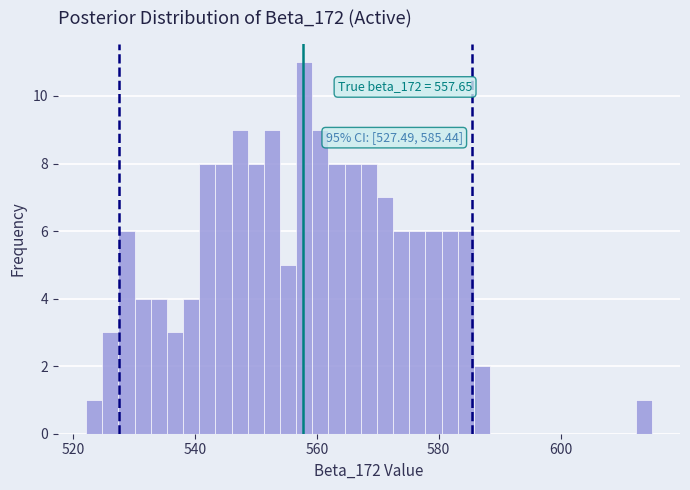

Around what value on the x-axis is the tallest bar? Give the approximate position of its centre, as read against the axis.

558